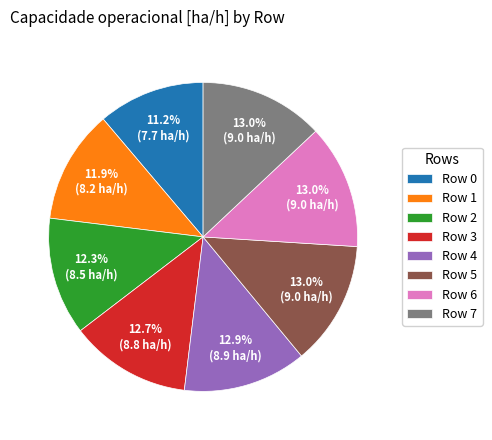

True or false: Row 5 accounts for 13% of the total.

True